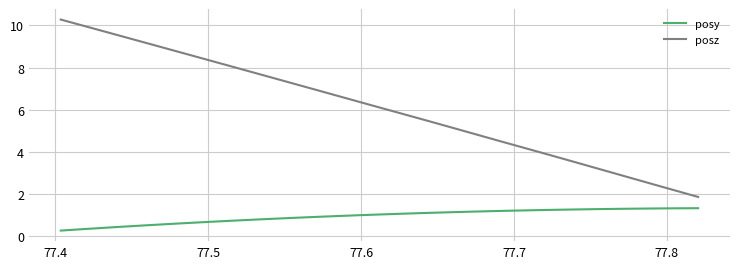

What is the smallest value displayed?

0.3